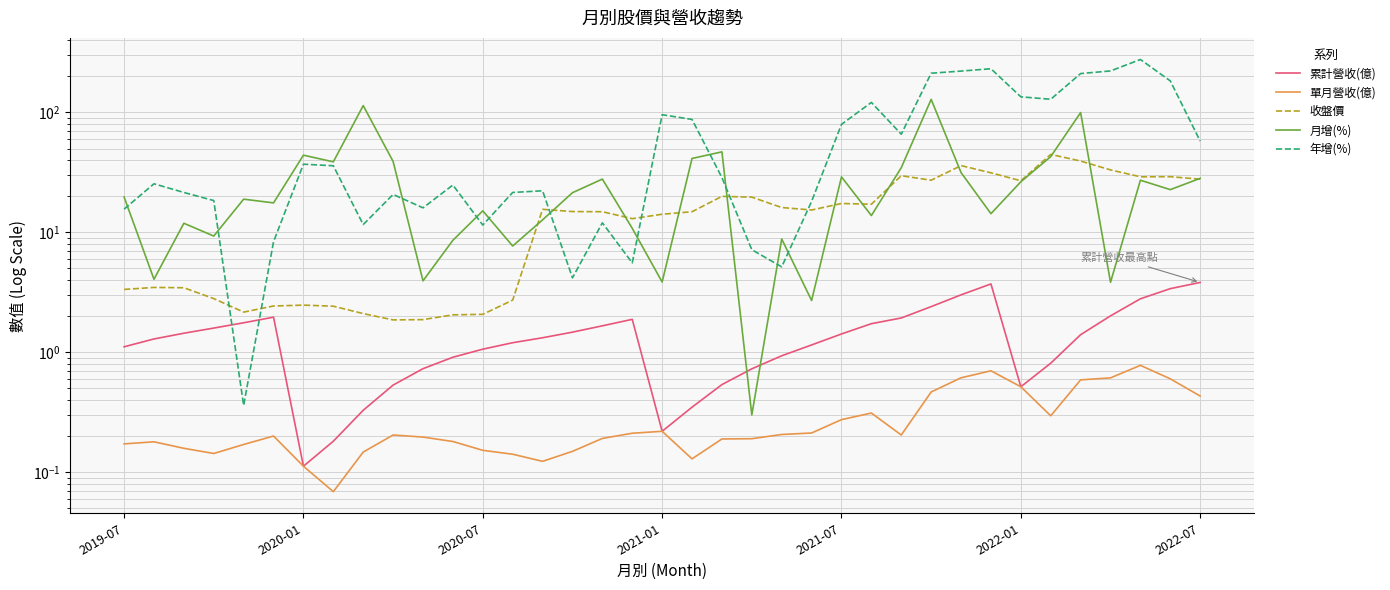

True or false: 單月營收(億) has a value of 0.1 at 19.

True